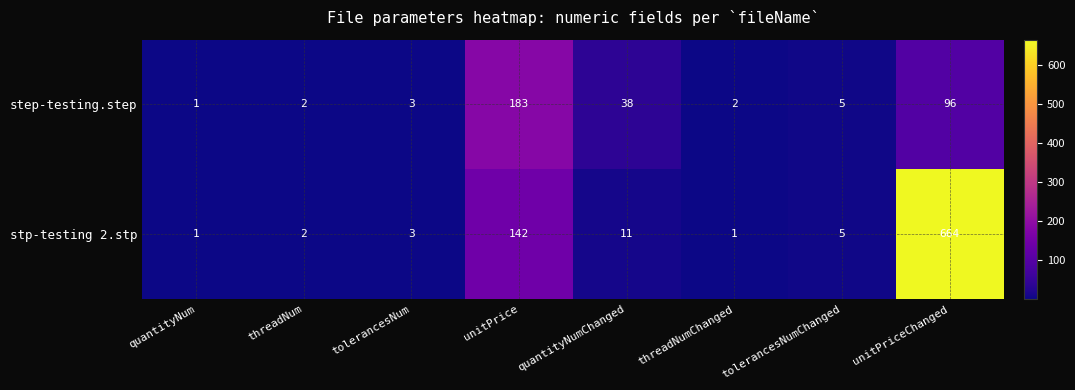

What is the maximum value shown in the chart?

664